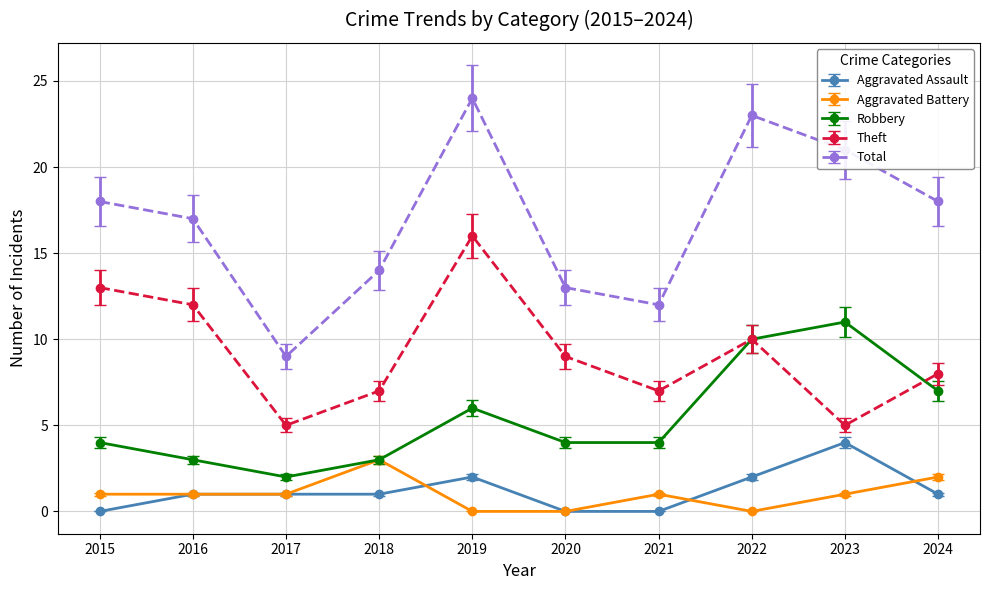

Which label corresponds to the largest value in the chart?

2019